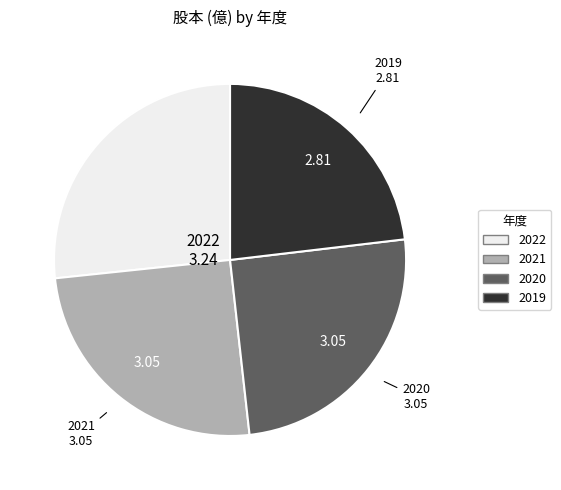

The 2022 slice represents 27% of the pie. True or false?

True